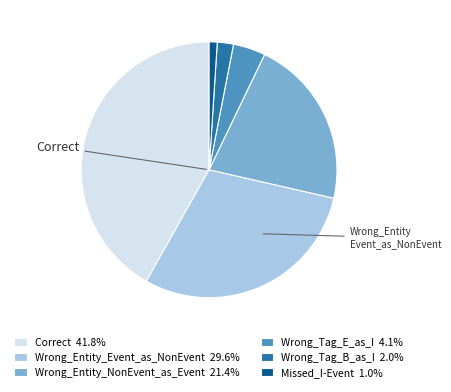

Do Wrong_Entity_Event_as_NonEvent 29.6% and Wrong_Entity_NonEvent_as_Event 21.4% together represent more than half of the pie?

Yes